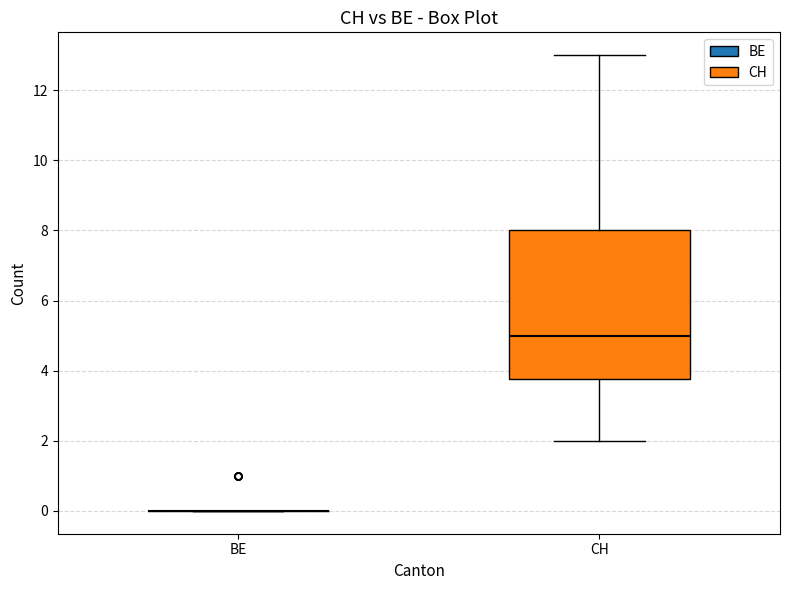

Which box is the tallest, from its lower edge to its upper edge?

CH